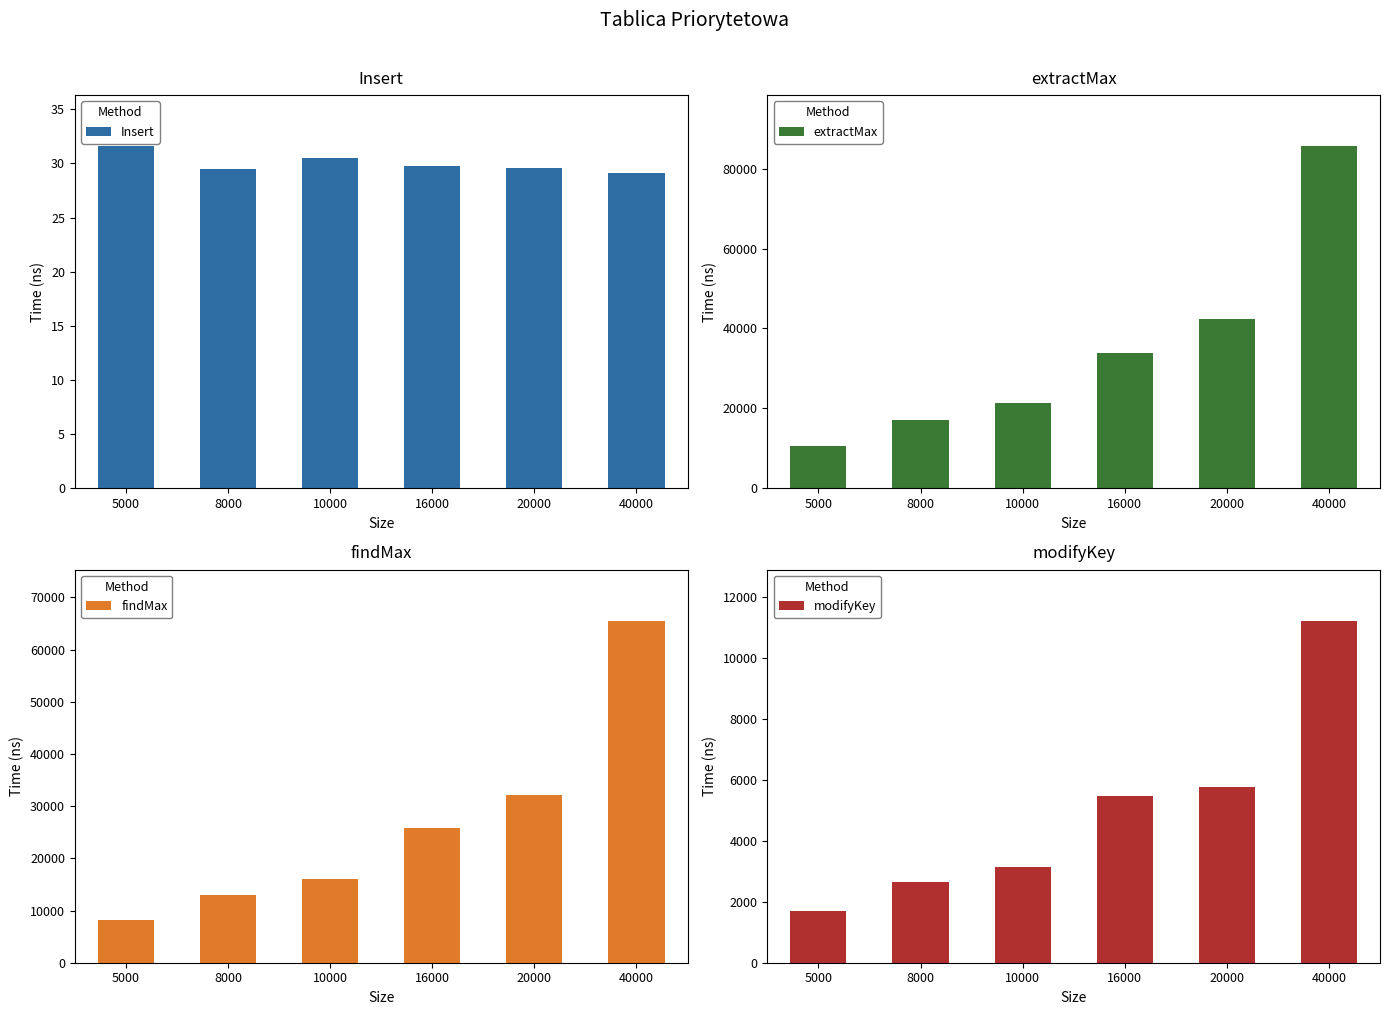

Between 5000 and 10000, which series saw the biggest shift?

extractMax